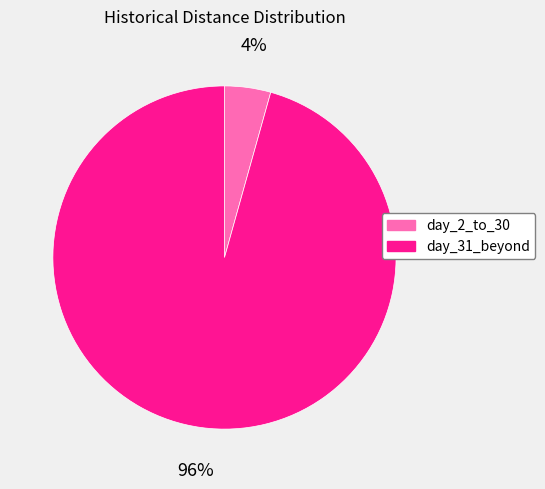

What is the smallest slice in the pie chart?

day_2_to_30